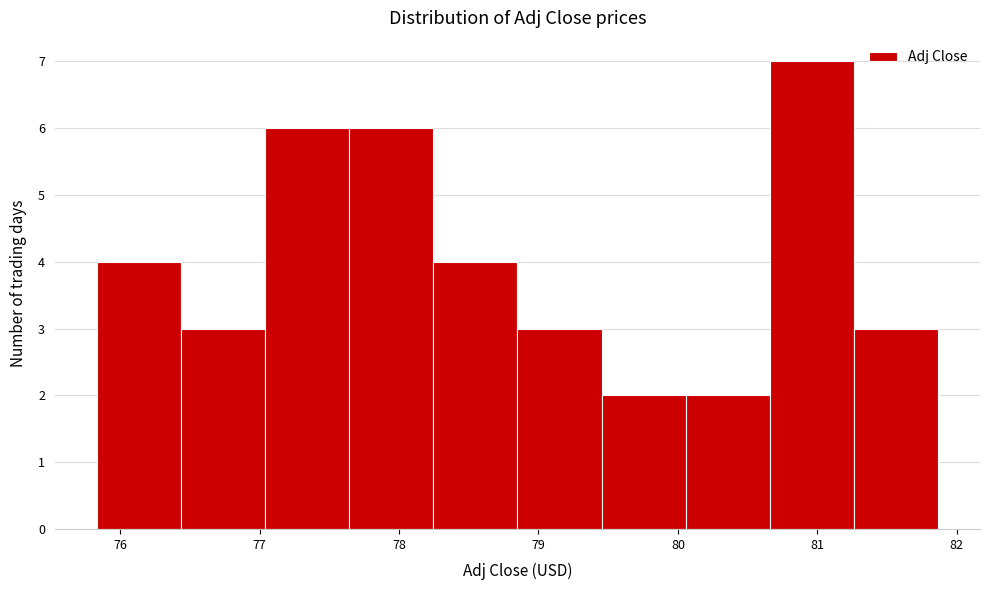

Reading left to right, transcribe this chart: for each bar, give the range it covers on the x-axis and its height. Neither the bar edges nor the heights are printed on the chart, so give them approximately, as read against the axes.

75.8 to 76.4: 4
76.4 to 77.0: 3
77.0 to 77.6: 6
77.6 to 78.2: 6
78.2 to 78.8: 4
78.8 to 79.5: 3
79.5 to 80.1: 2
80.1 to 80.7: 2
80.7 to 81.3: 7
81.3 to 81.9: 3